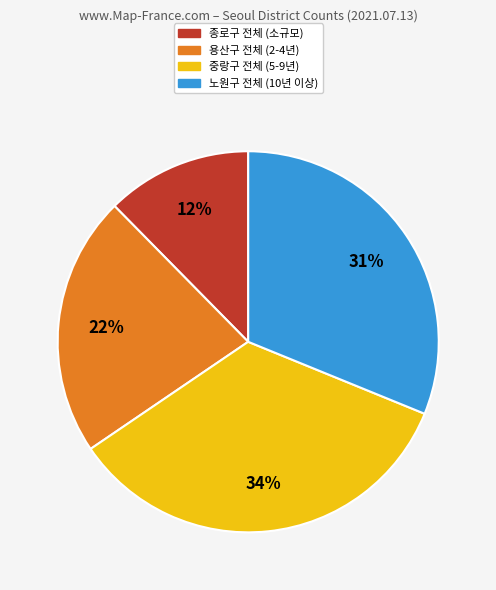

To the nearest percent, what is the difference between the largest and smallest slice percentages?

22%